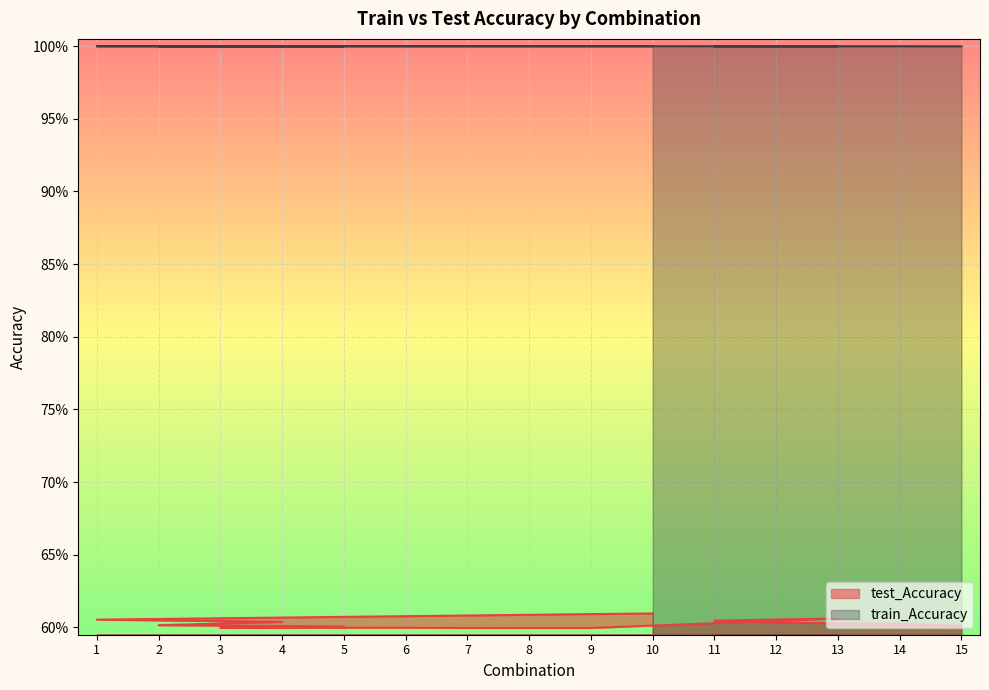

At which category does the chart reach its minimum across all series?

7